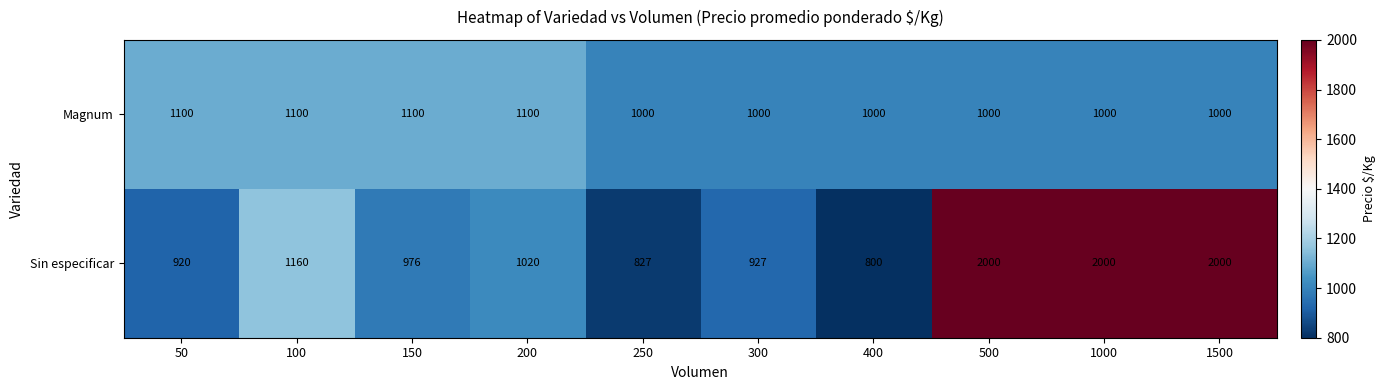

At which category does the chart reach its minimum across all series?

400